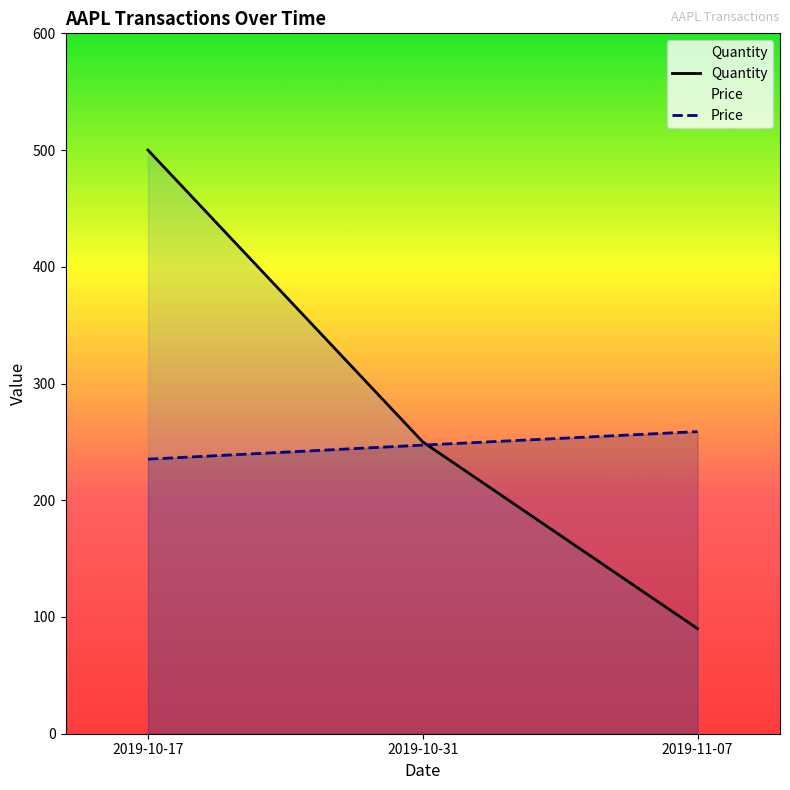

Reading left to right, what are all the values shown in this chart?

Quantity: 2019-10-17=500.0	2019-10-31=250.0	2019-11-07=90.0
Price: 2019-10-17=235.2	2019-10-31=247.2	2019-11-07=258.8